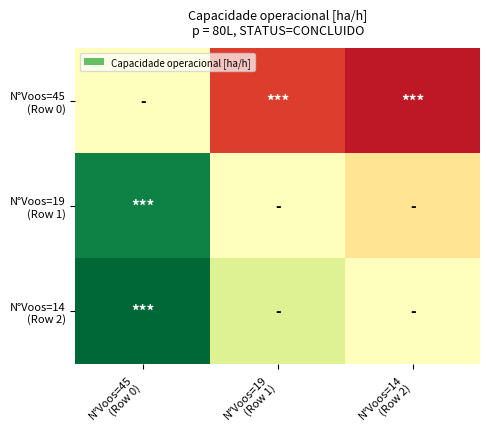

Which series has the largest range (max minus min)?

N°Voos=14 (Row 2)